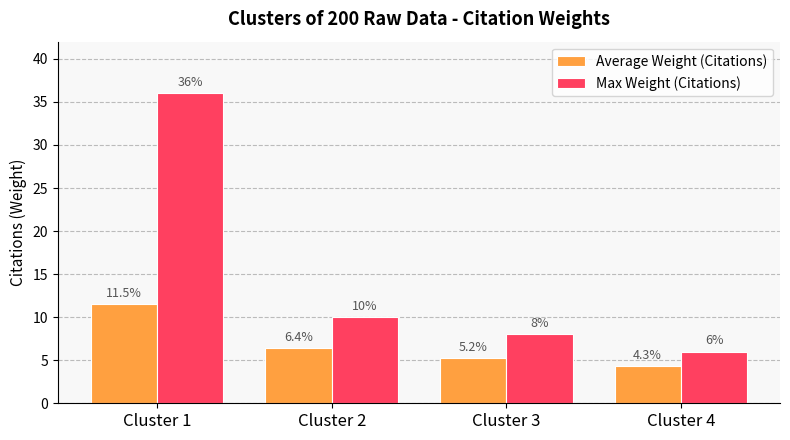

At how many categories does at least one series exceed 24?

1